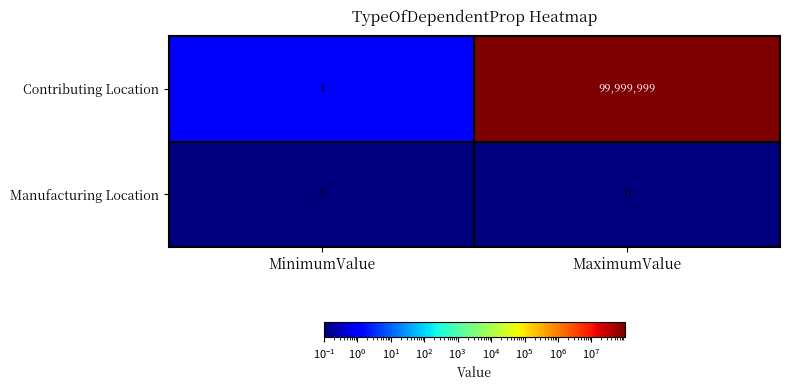

At which category does the chart reach its peak across all series?

MaximumValue